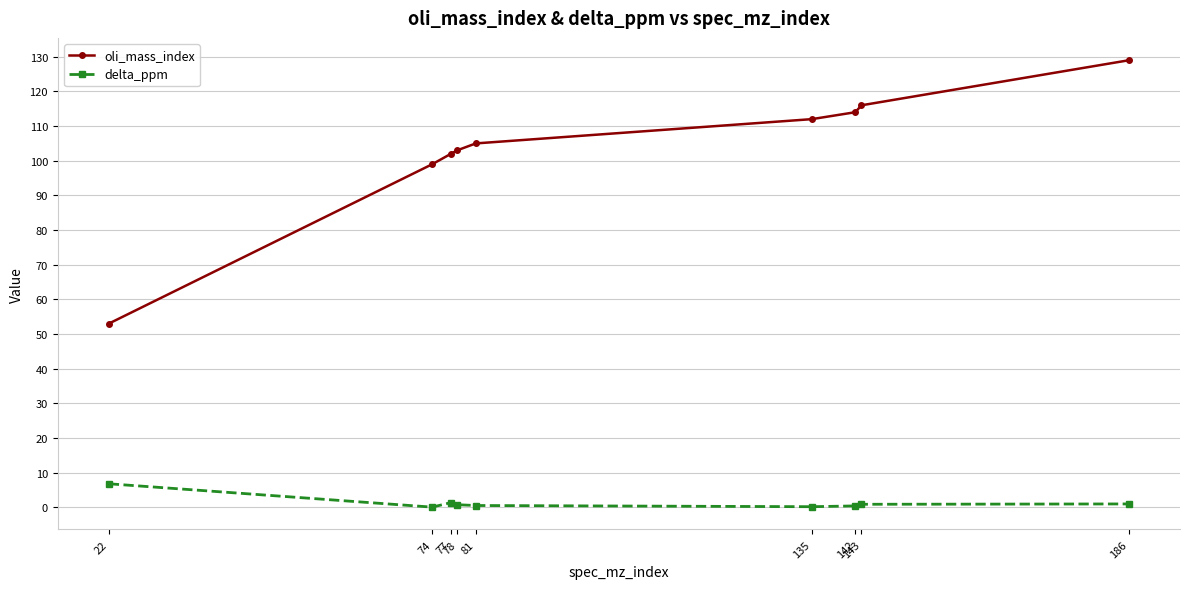

True or false: oli_mass_index and delta_ppm cross at least once.

False